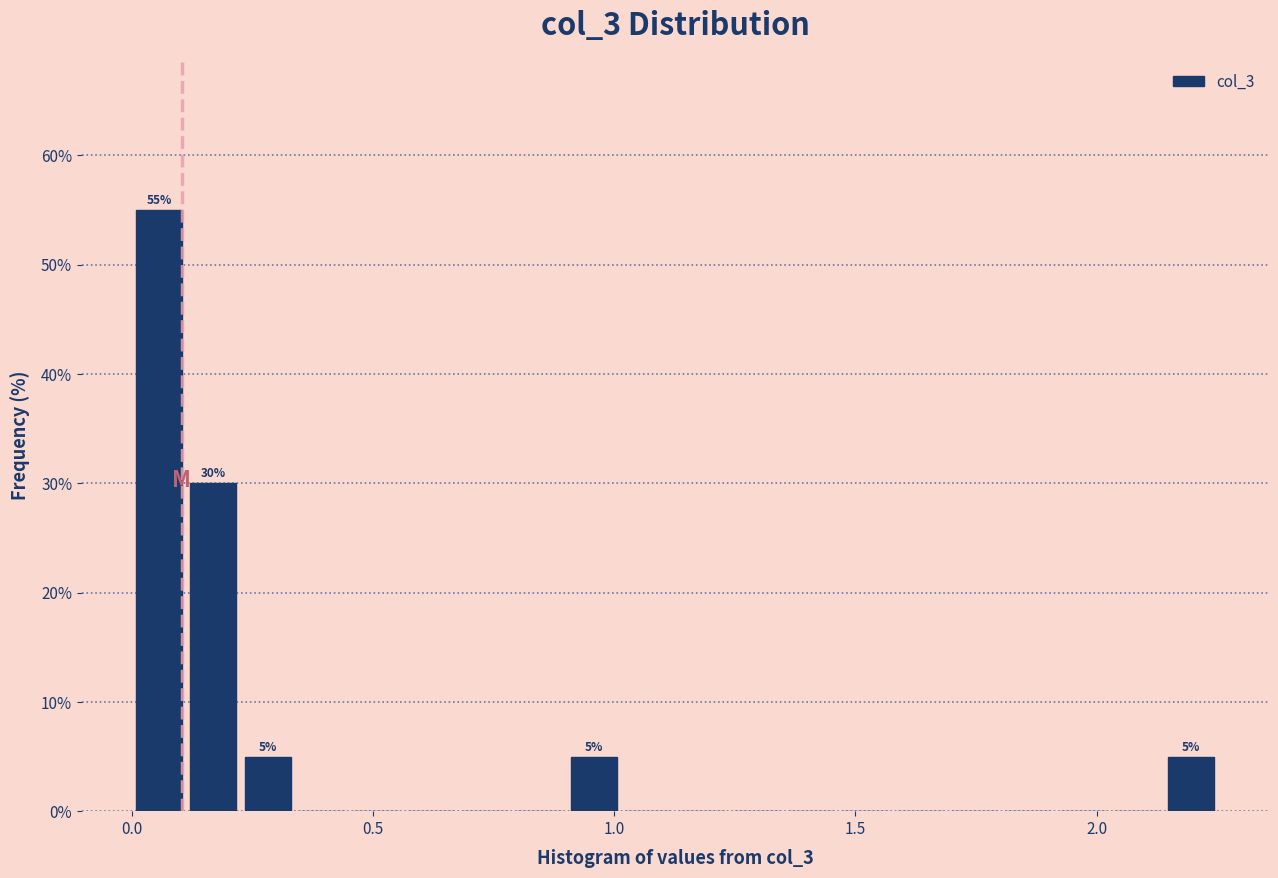

Read against the x-axis, roughly where is the centre of the tallest bar?

0.05